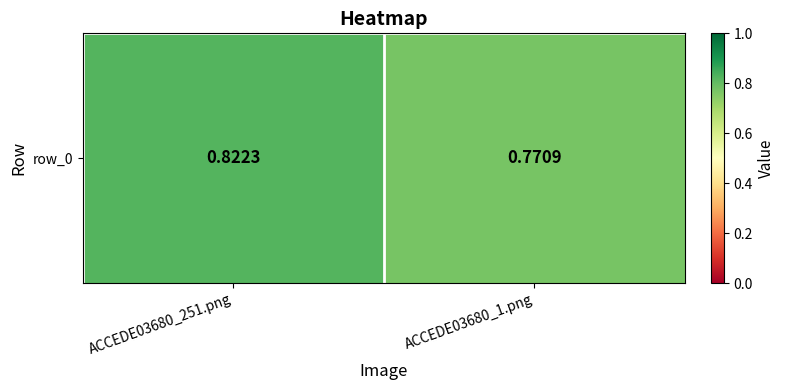

List the labels in order of value, largest first.

ACCEDE03680_251.png, ACCEDE03680_1.png